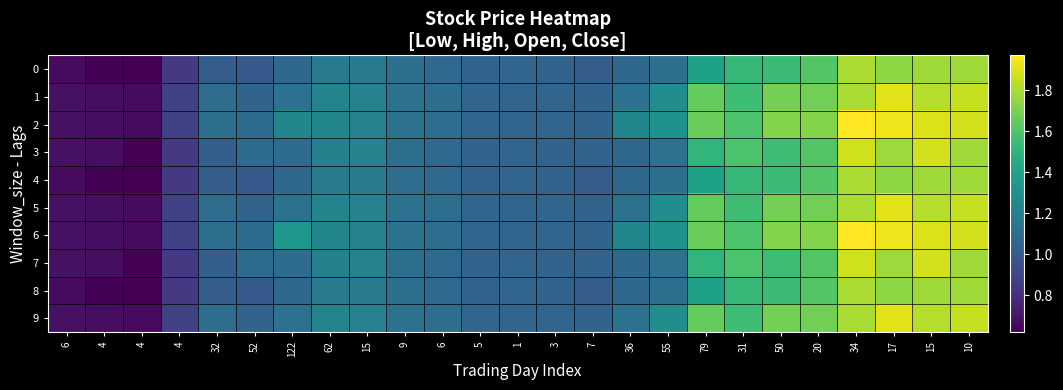

At how many categories does at least one series exceed 1?

21